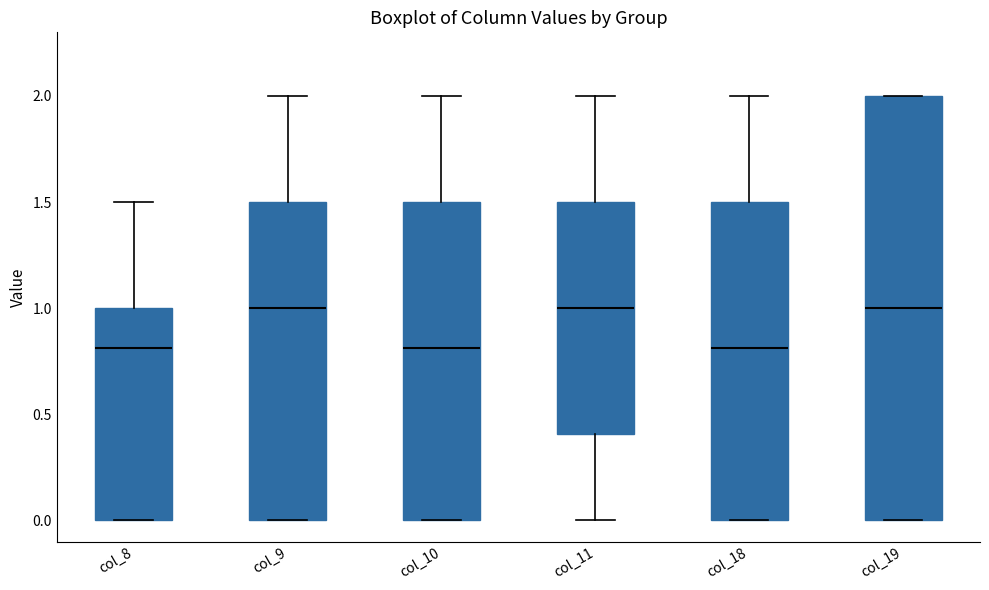

Reading left to right, read every box against the y-axis: the position of its median line, the range the box covers, and the ends of its whiskers. The values are not printed on the chart, so give them approximately, as read against the axis.

col_8: median 0.8, box 0.0 to 1.0, whiskers 0.0 to 1.5
col_9: median 1.0, box 0.0 to 1.5, whiskers 0.0 to 2.0
col_10: median 0.8, box 0.0 to 1.5, whiskers 0.0 to 2.0
col_11: median 1.0, box 0.4 to 1.5, whiskers 0.0 to 2.0
col_18: median 0.8, box 0.0 to 1.5, whiskers 0.0 to 2.0
col_19: median 1.0, box 0.0 to 2.0, whiskers 0.0 to 2.0